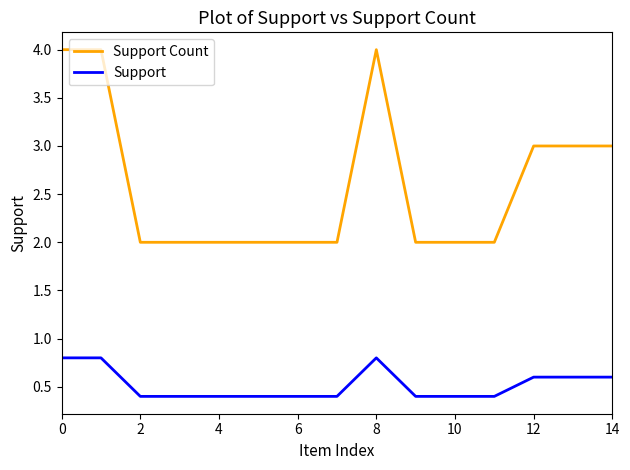

What is the minimum value shown in the chart?

0.4